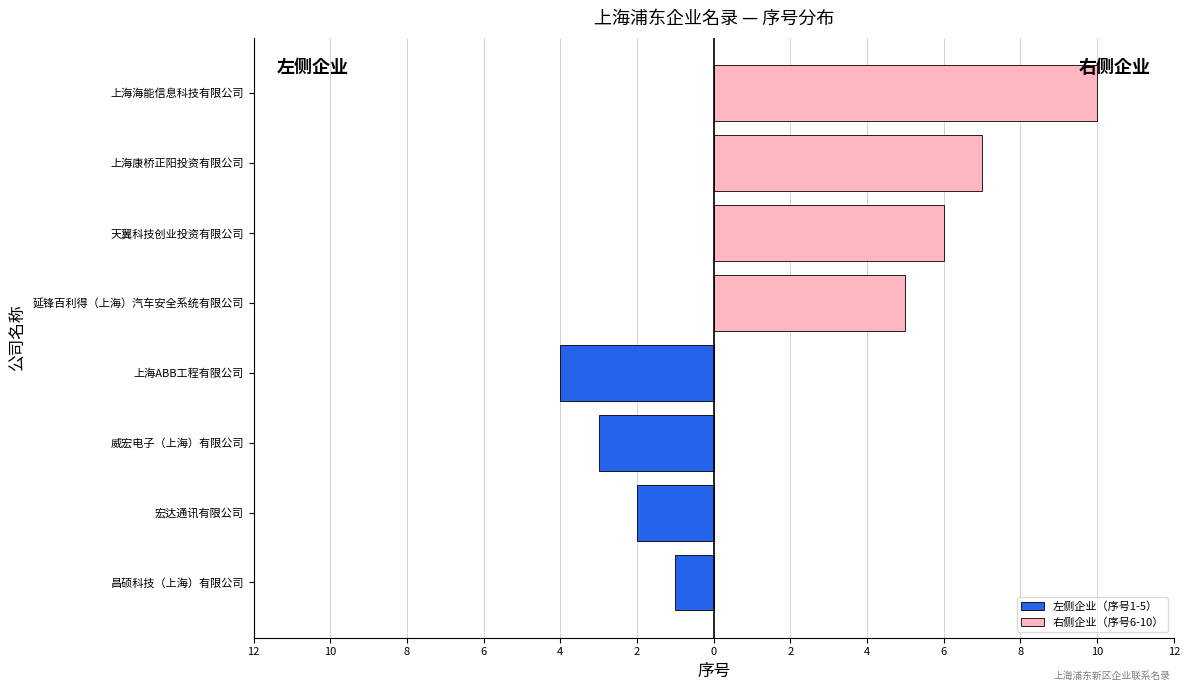

How many values in the 右侧企业（序号6-10） series are below 7?

2